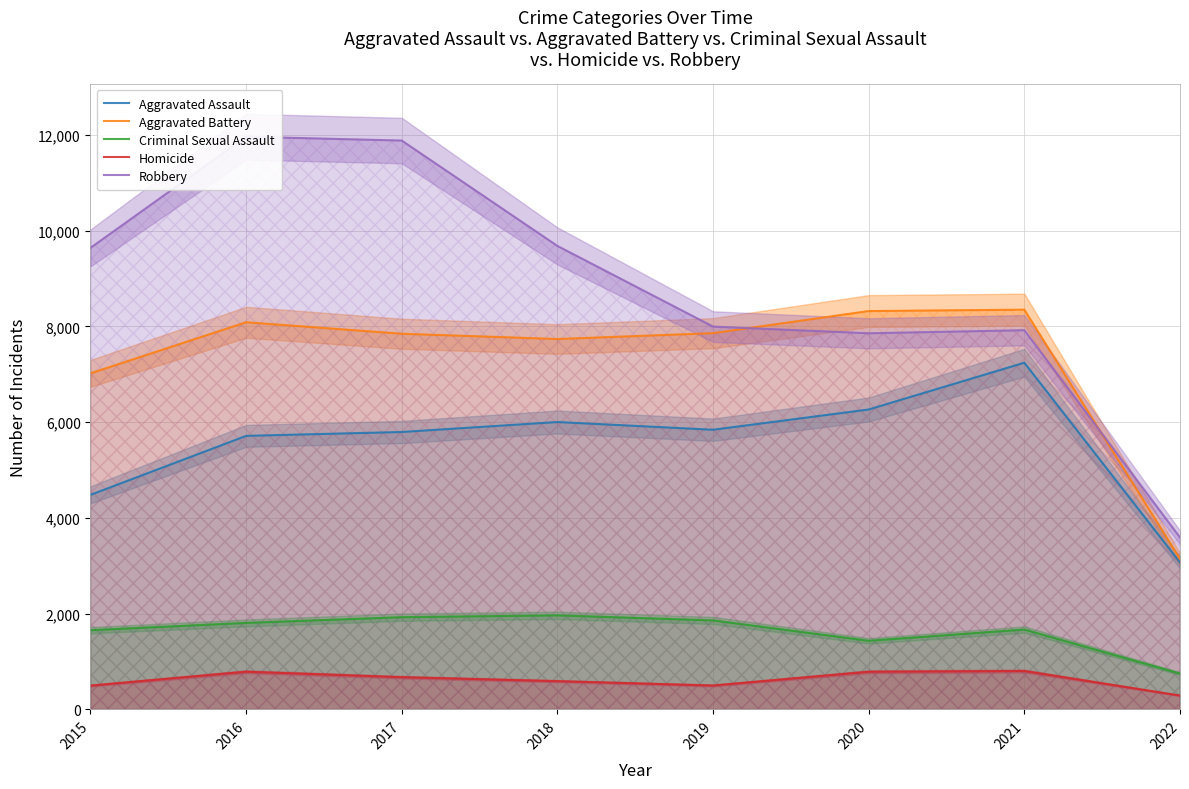

In Aggravated Battery, how many points are lower than both neighbors (excluding endpoints)?

1